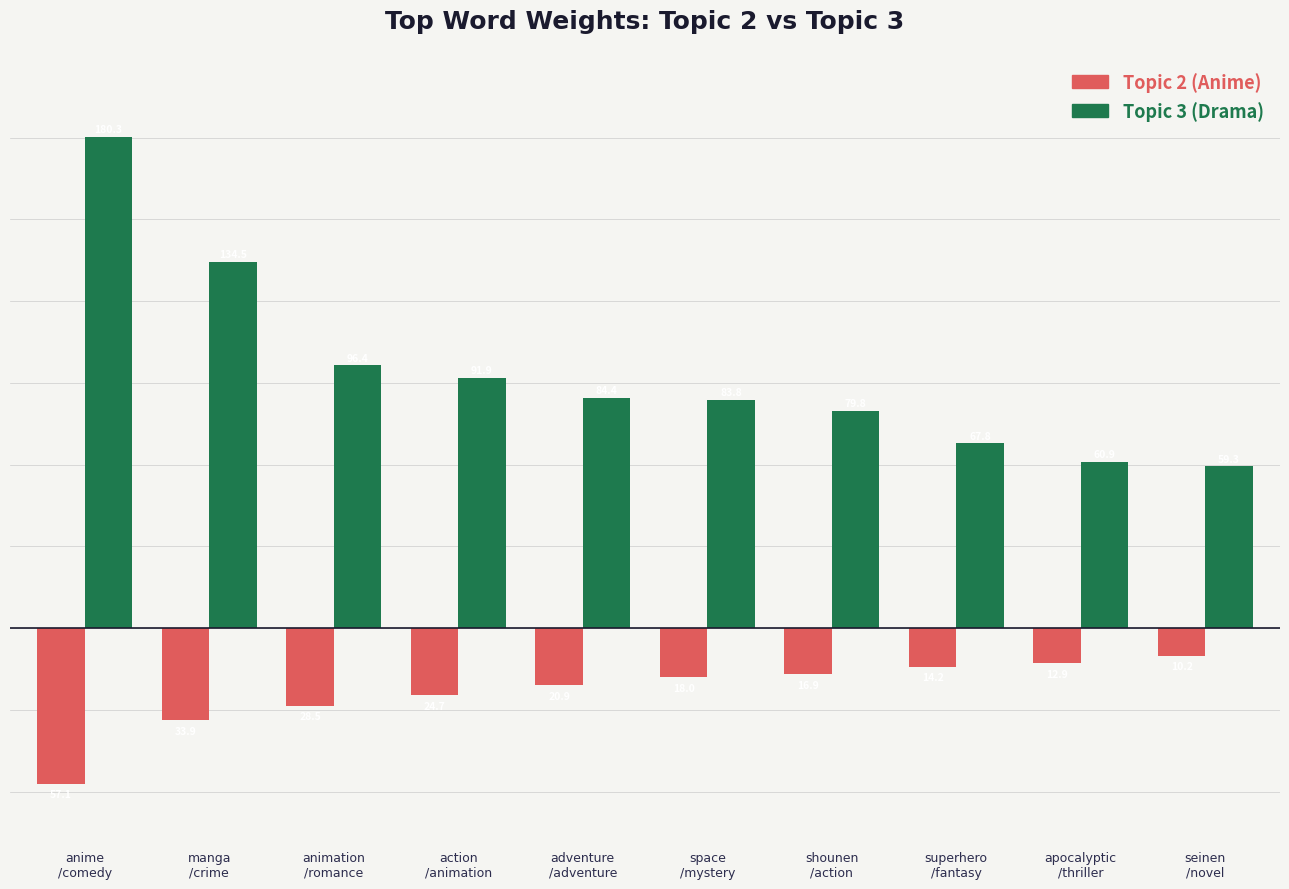

What is the lowest value of the Topic 2 (Anime) series?

-57.1